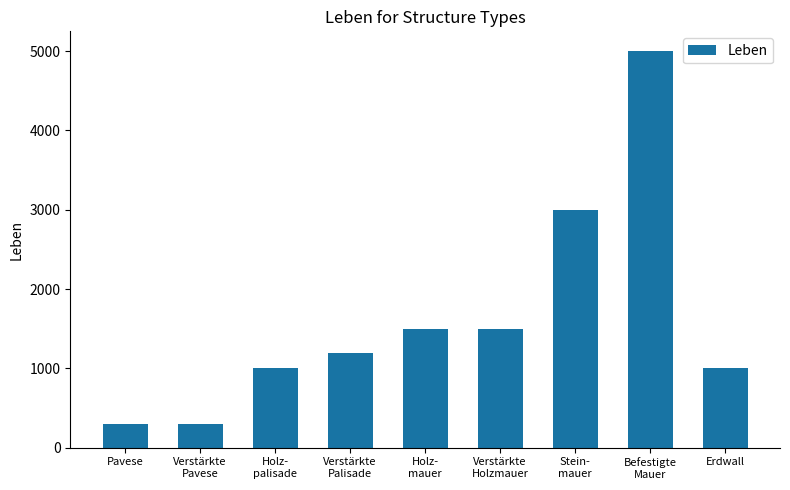

What is the approximate value at Erdwall?

1000